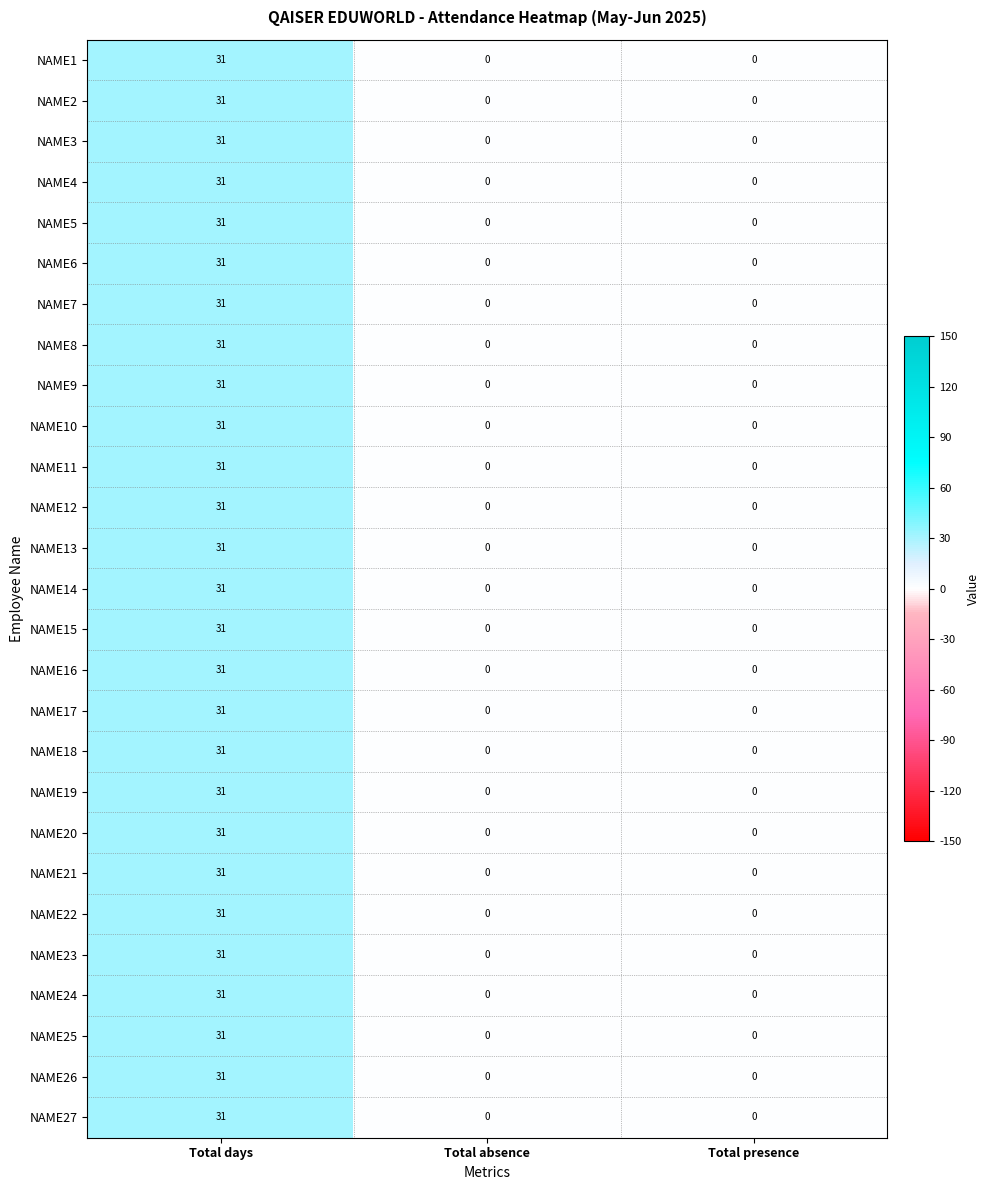

Which label corresponds to the largest value in the chart?

Total days